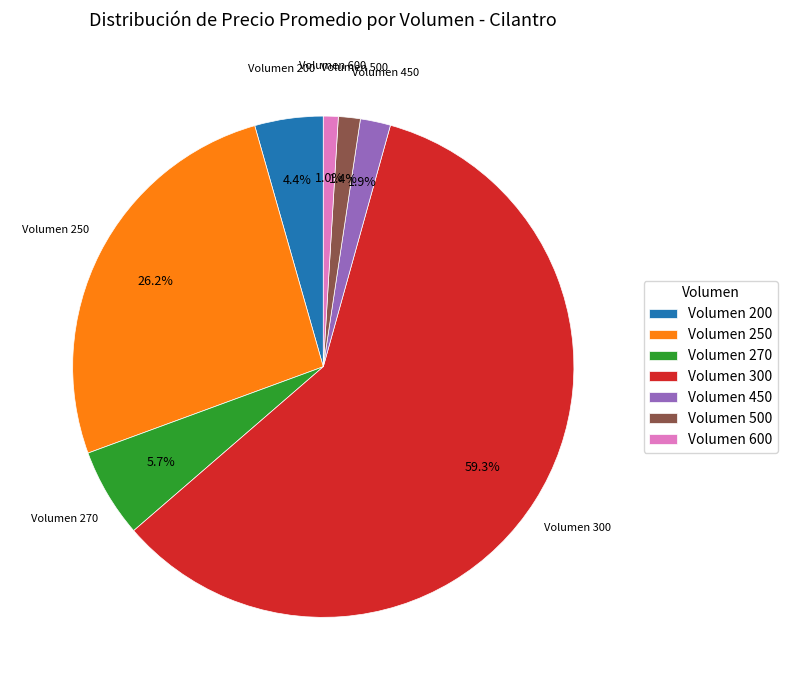

What is the ratio of the value at Volumen 300 to the value at Volumen 250?

2.3